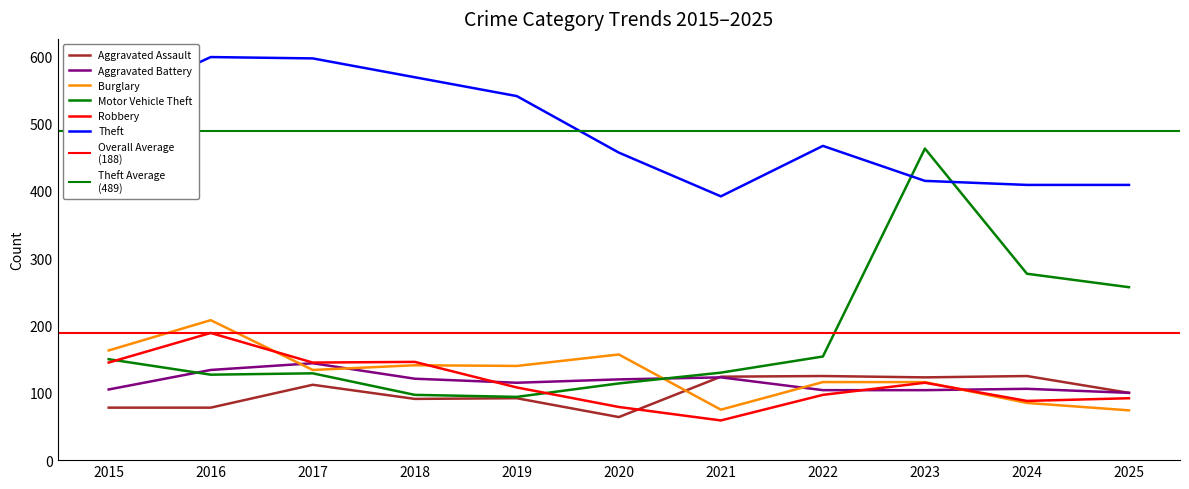

Which series has the largest range (max minus min)?

Motor Vehicle Theft